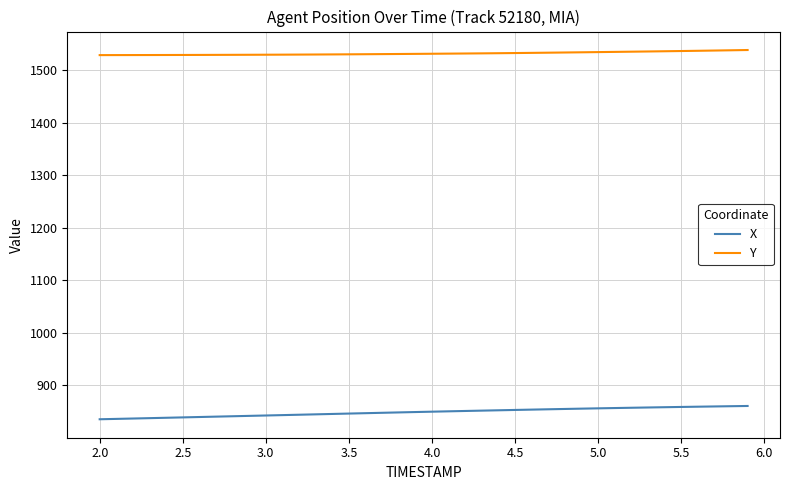

Rank the series by their maximum value, from lowest to highest.

X, Y